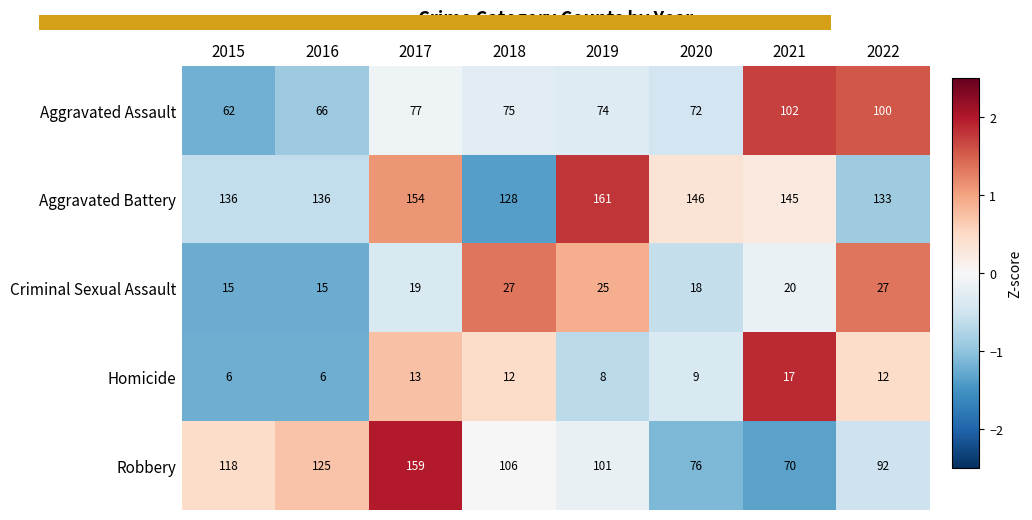

Between 2019 and 2020, which series saw the biggest shift?

Robbery